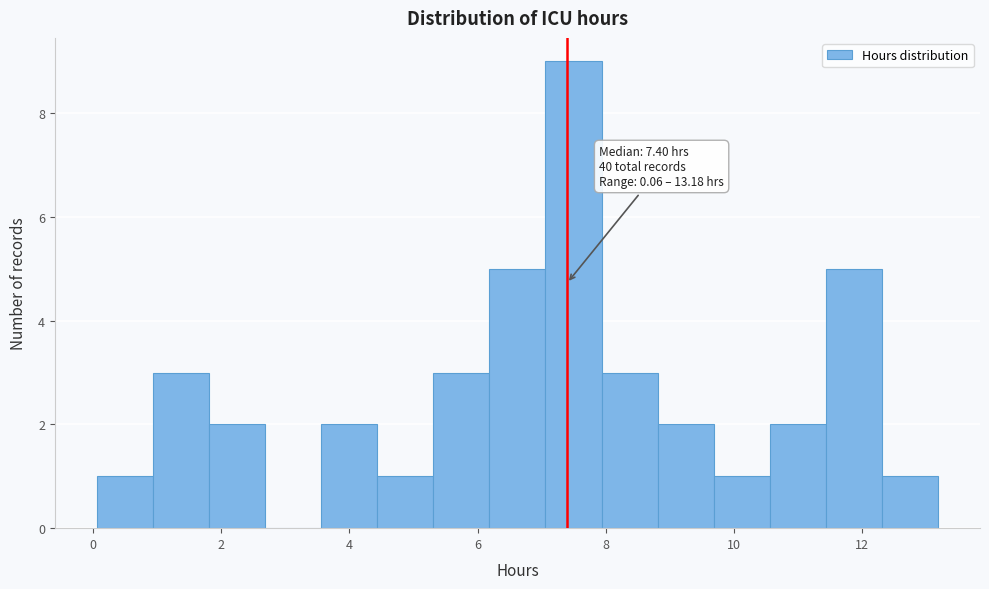

Over which range of the x-axis is the bar tallest?

7.0 to 8.0